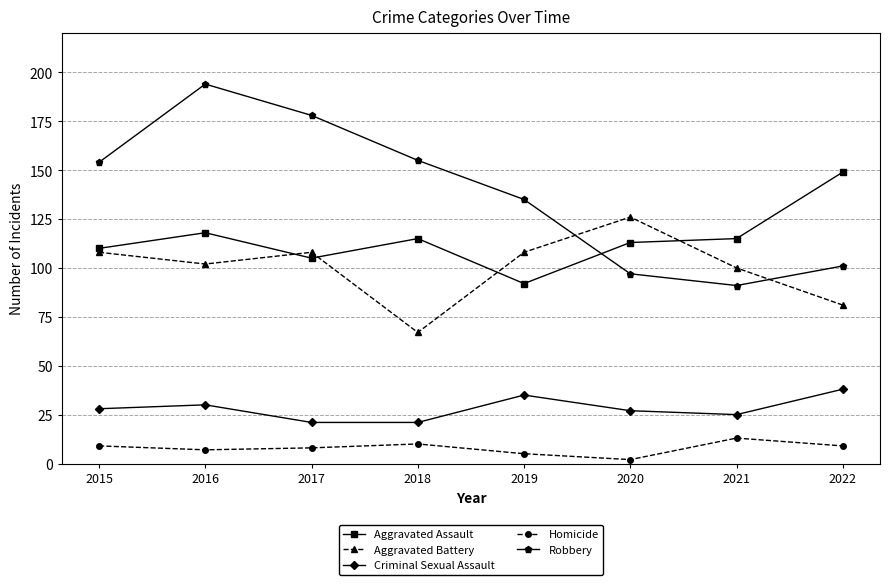

Rank the series by their maximum value, from lowest to highest.

Homicide, Criminal Sexual Assault, Aggravated Battery, Aggravated Assault, Robbery